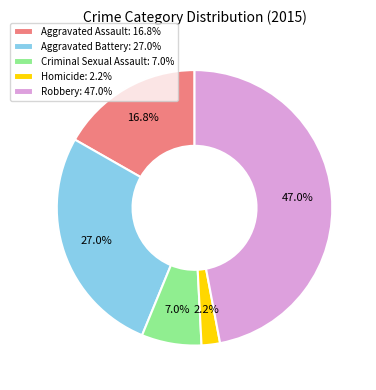

Combined, do Aggravated Battery and Criminal Sexual Assault account for over 50%?

No